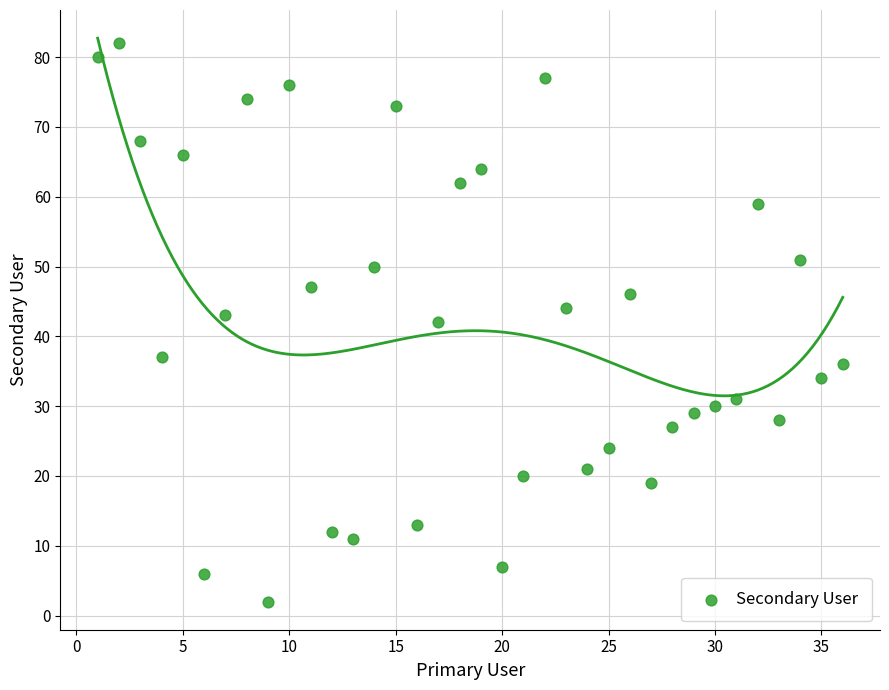

What is the range of X values (max minus min)?

35